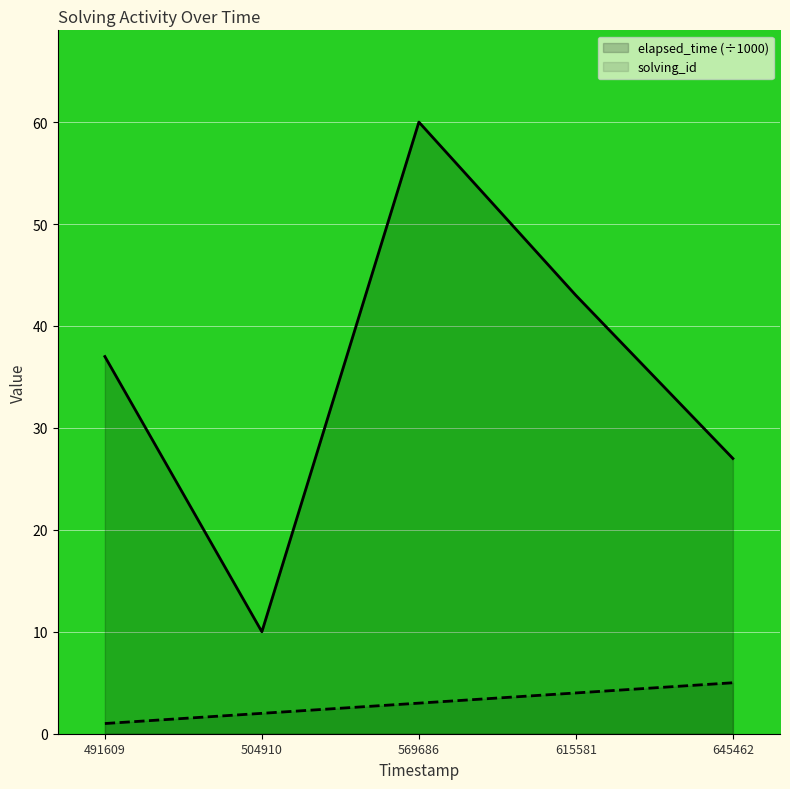

Which category has the lowest value in the solving_id series?

1542211491609